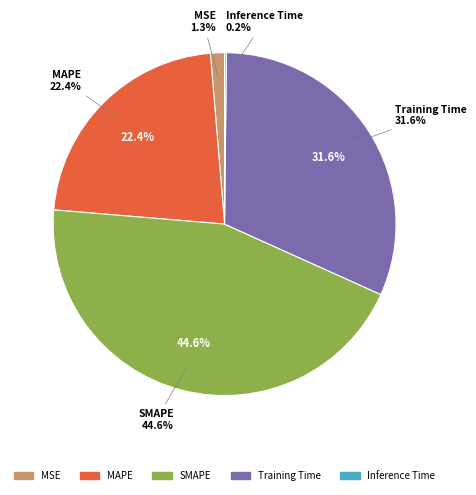

To the nearest percent, what is the difference between the SMAPE and Inference Time slice percentages?

44%